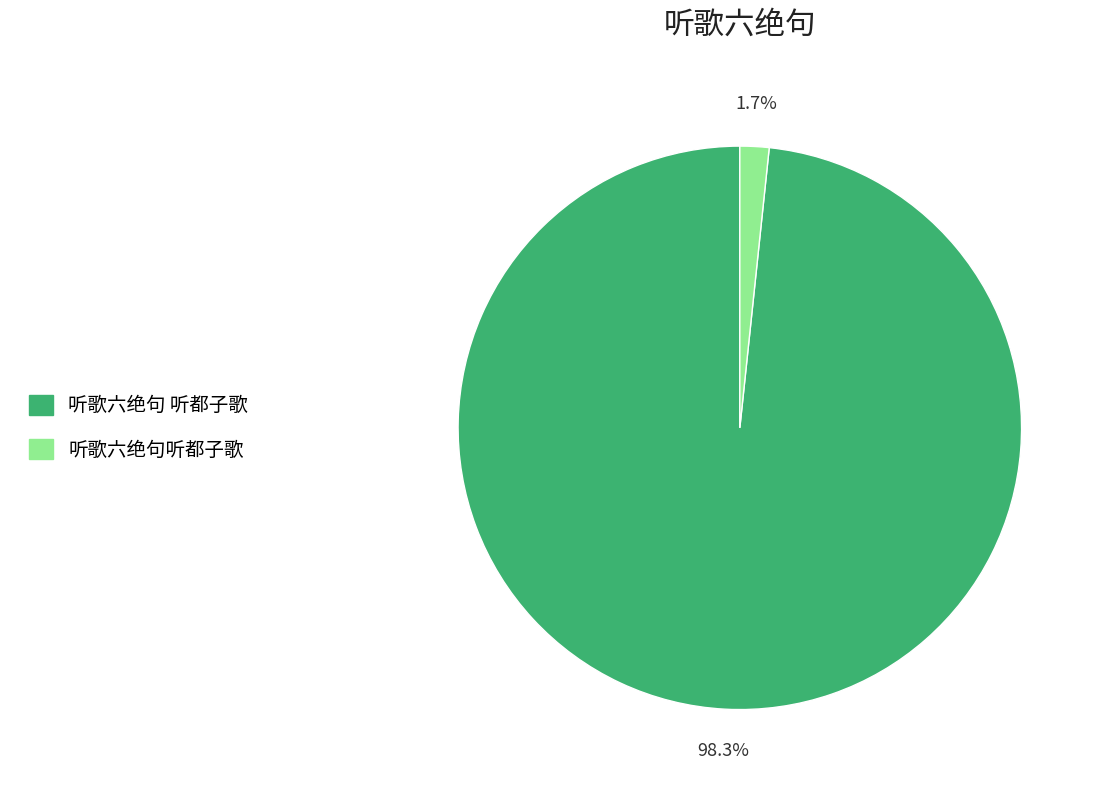

The 听歌六绝句听都子歌 slice represents 2% of the pie. True or false?

True